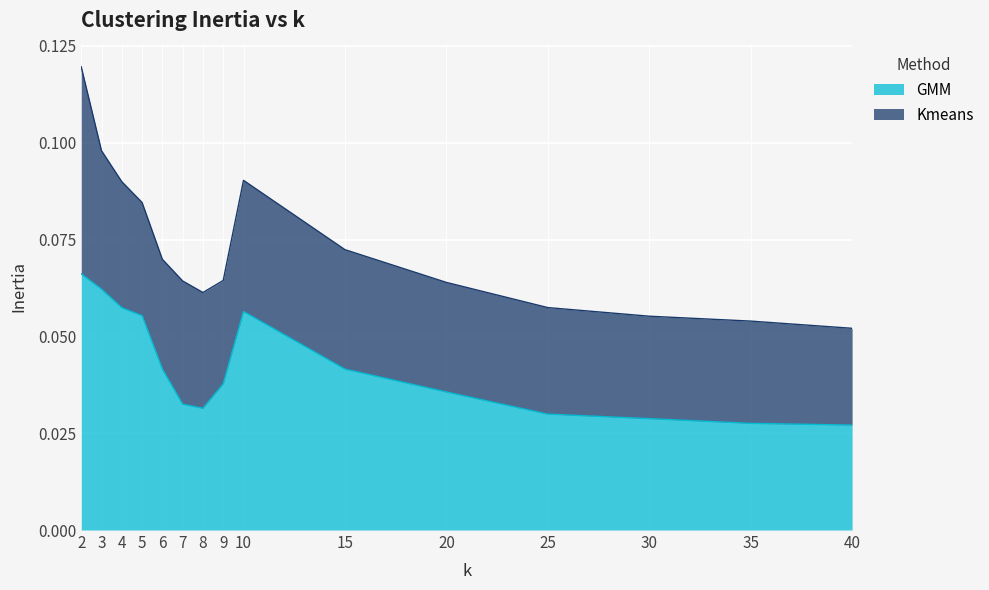

Reading left to right, list all the values displayed in this chart.

0.1	0.1	0.1	0.1	0.0	0.0	0.0	0.0	0.1	0.0	0.0	0.0	0.0	0.0	0.0